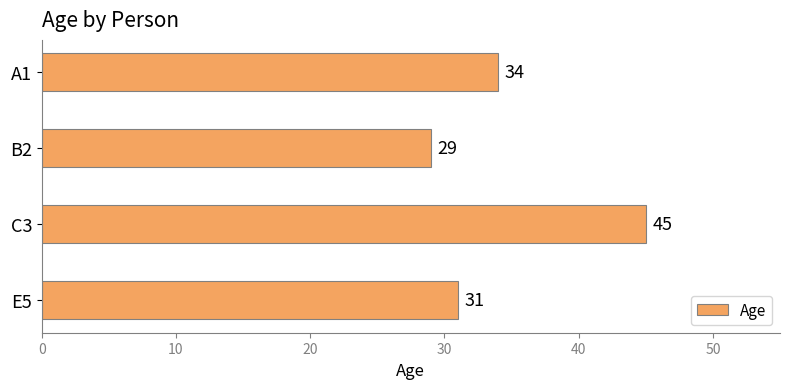

Reading bottom to top, list all the values displayed in this chart.

E5=31	C3=45	B2=29	A1=34